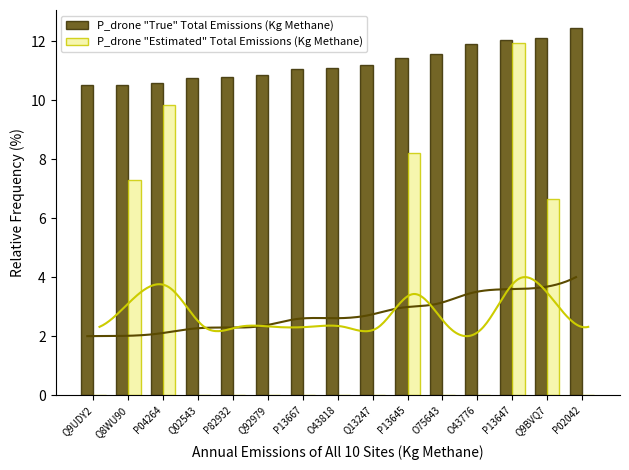

Reading right to left, transcribe all the data shown in this chart.

P_drone "True" Total Emissions (Kg Methane): 12.4	12.1	12.0	11.9	11.6	11.4	11.2	11.1	11.1	10.8	10.8	10.8	10.6	10.5	10.5
P_drone "Estimated" Total Emissions (Kg Methane): 0.0	6.7	11.9	0.0	0.0	8.2	0.0	0.0	0.0	0.0	0.0	0.0	9.8	7.3	0.0